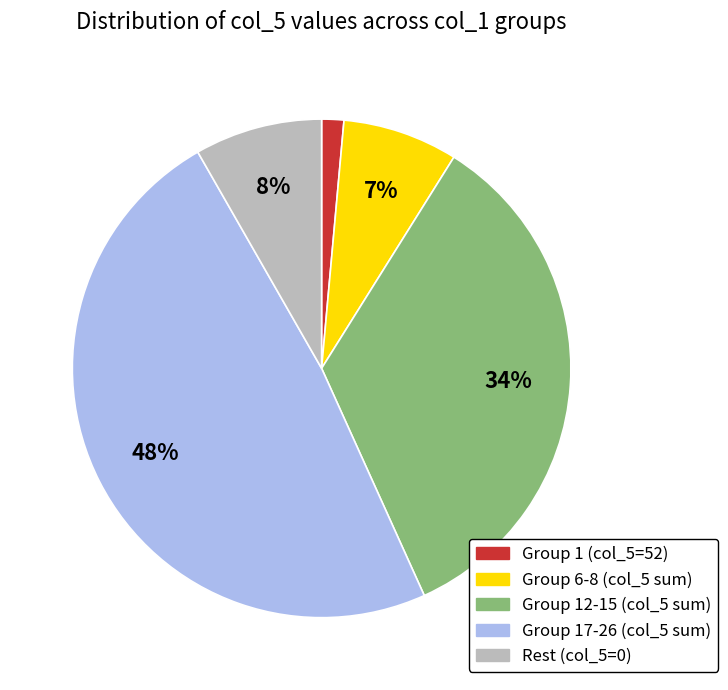

To the nearest percent, what is the average slice percentage?

20%